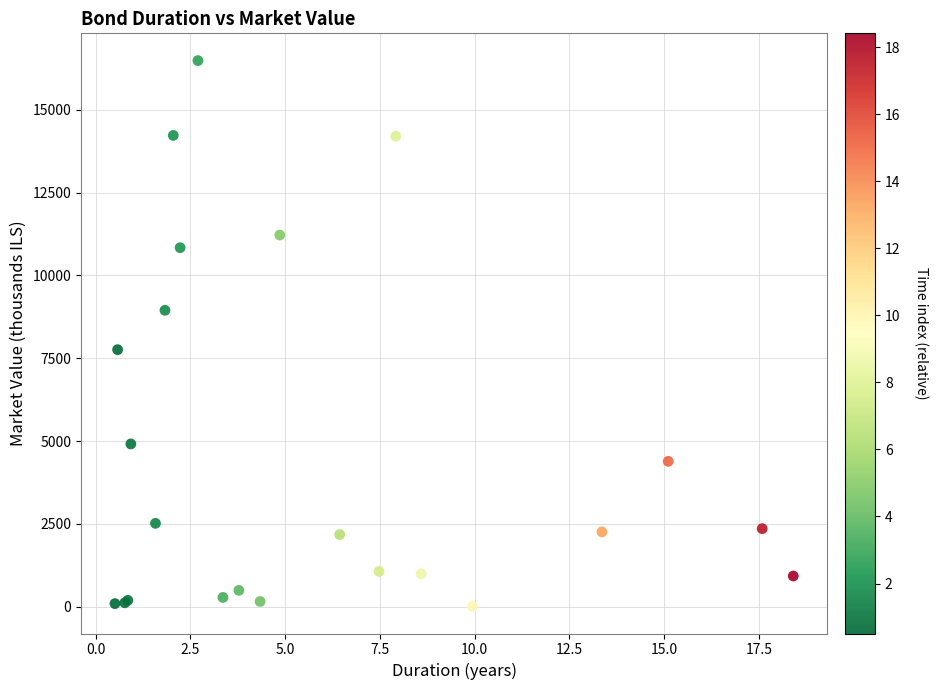

What Y value in the scatter plot is closest to 8248?

7758.5